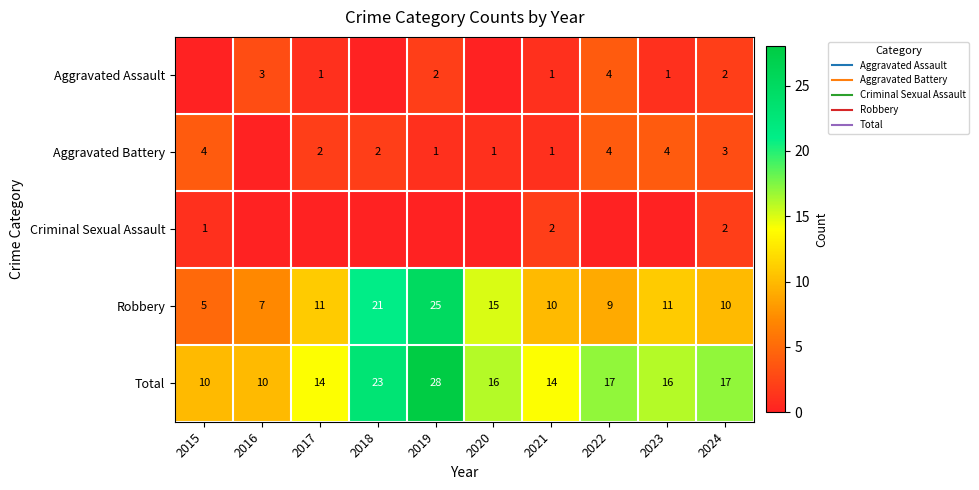

Which series has the widest spread of values?

Robbery